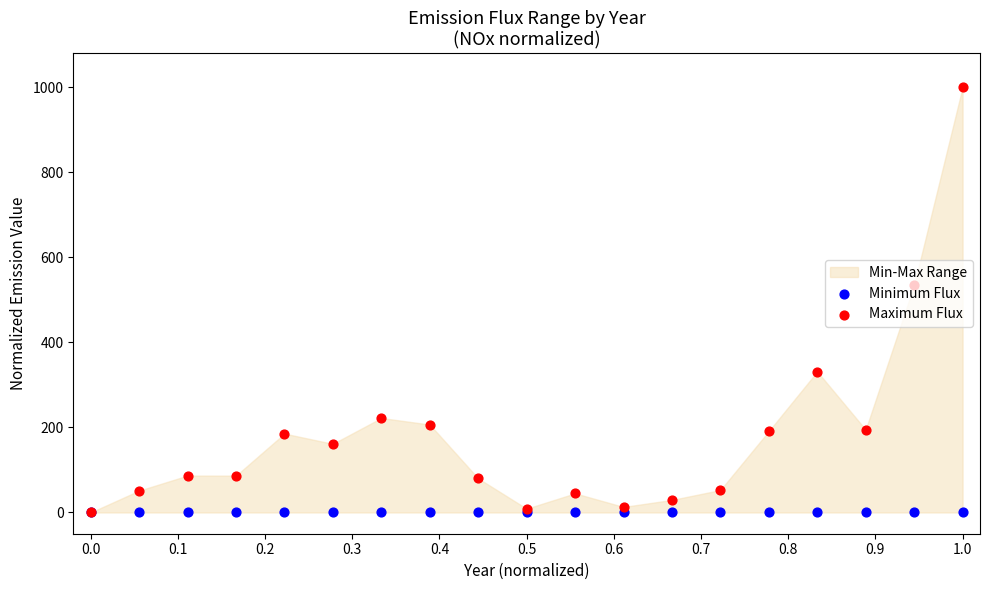

At which category is the sum across all series the highest?

1.0